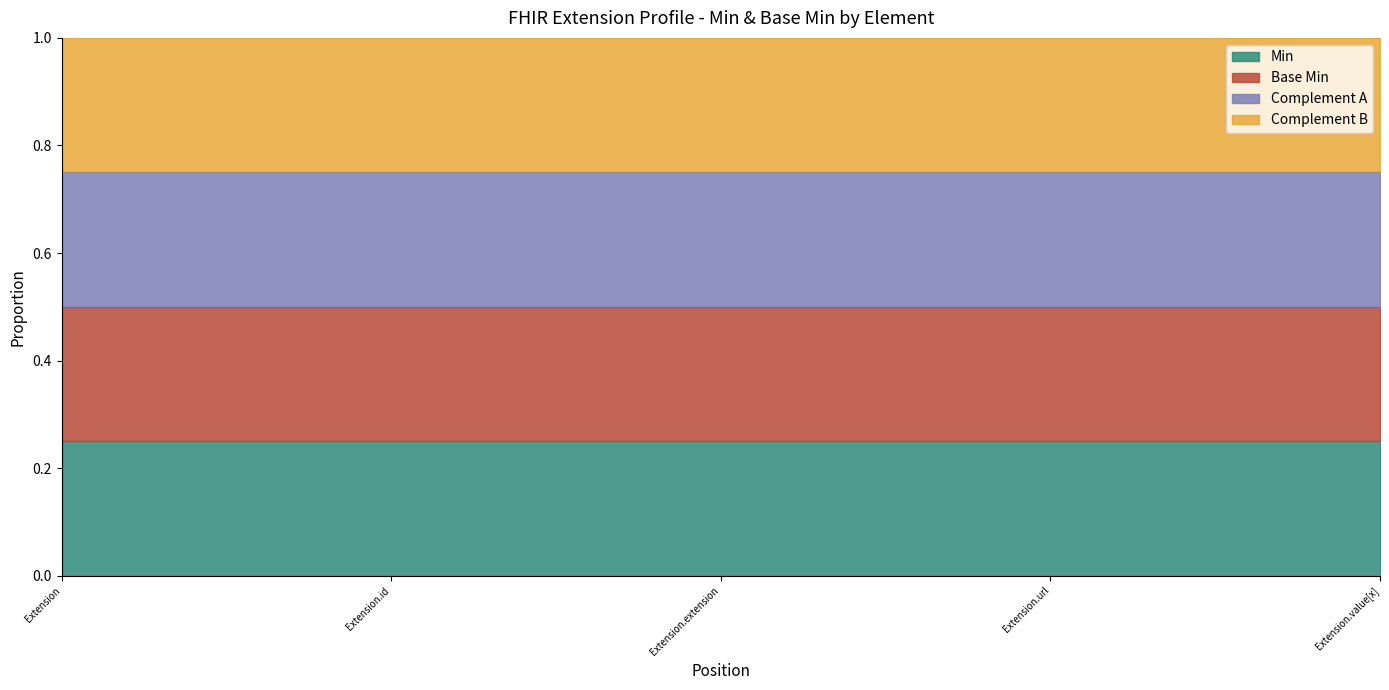

True or false: Base Min and Min cross at least once.

False